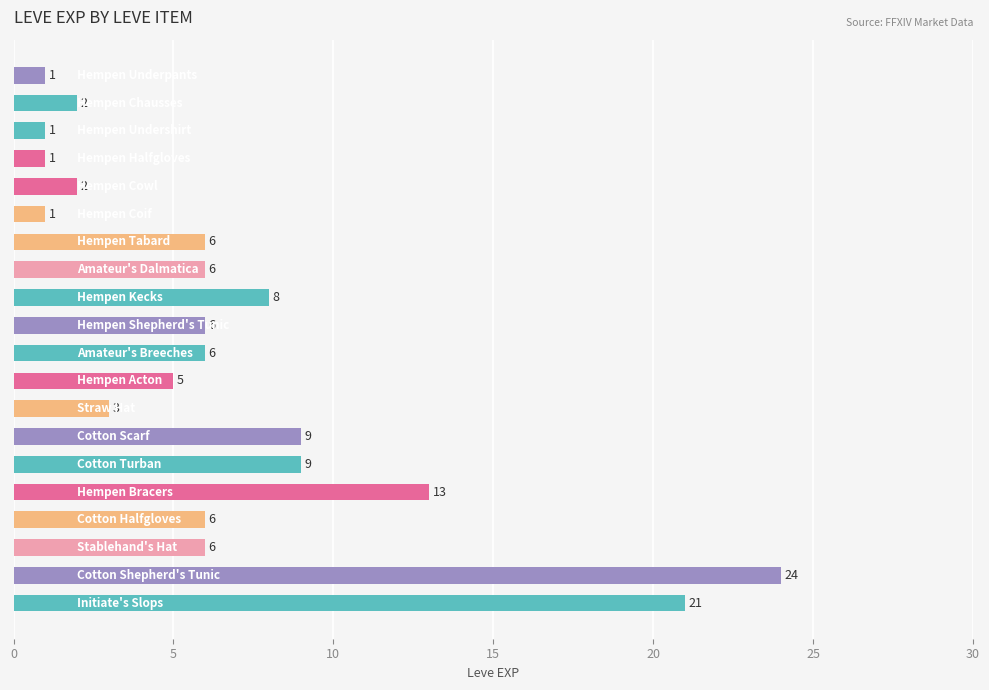

What is the value of the 2nd bar from the top?

2